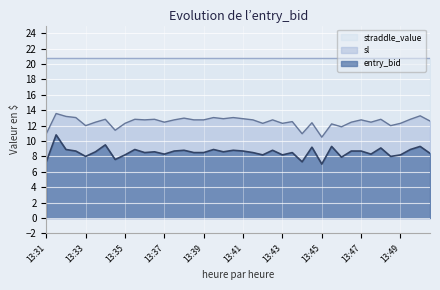

The entry_bid series shows 8.2 at 13:49. True or false?

True